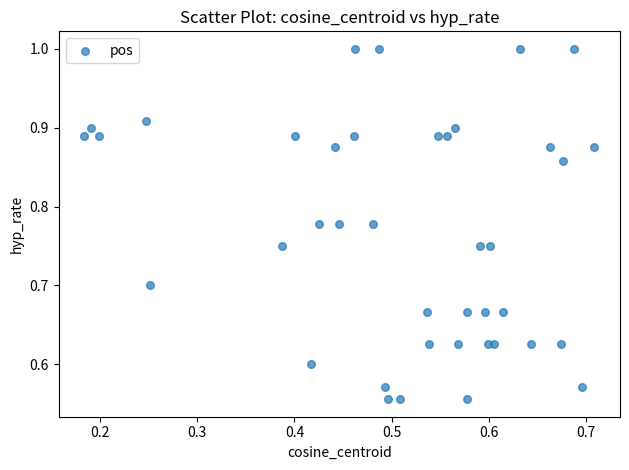

What is the range of Y values (max minus min)?

0.4